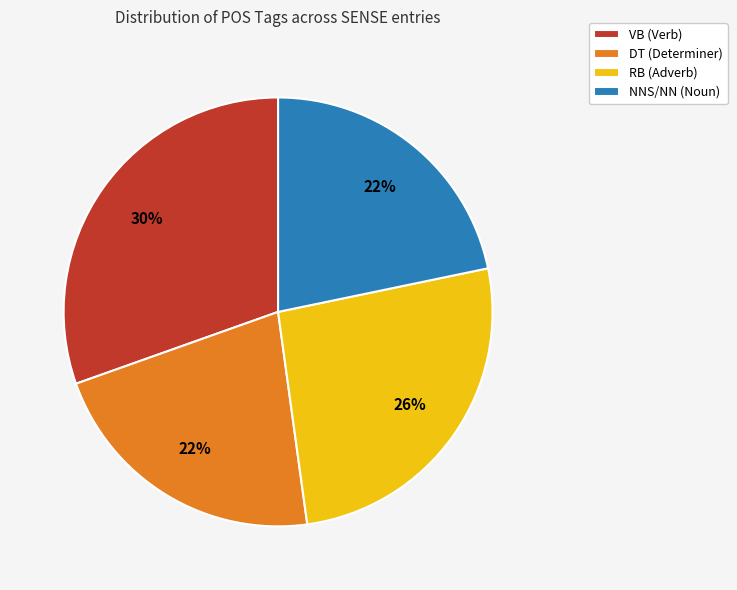

The RB (Adverb) slice represents 26% of the pie. True or false?

True